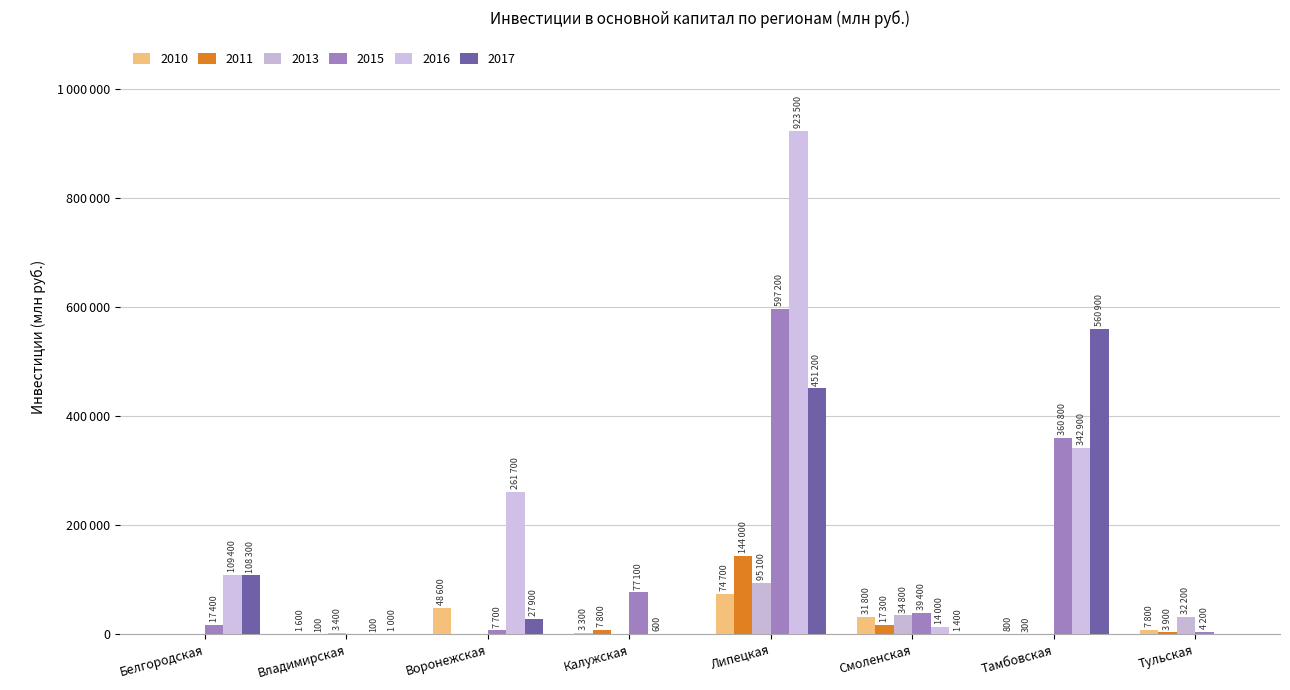

Does the chart contain stacked bars?

No